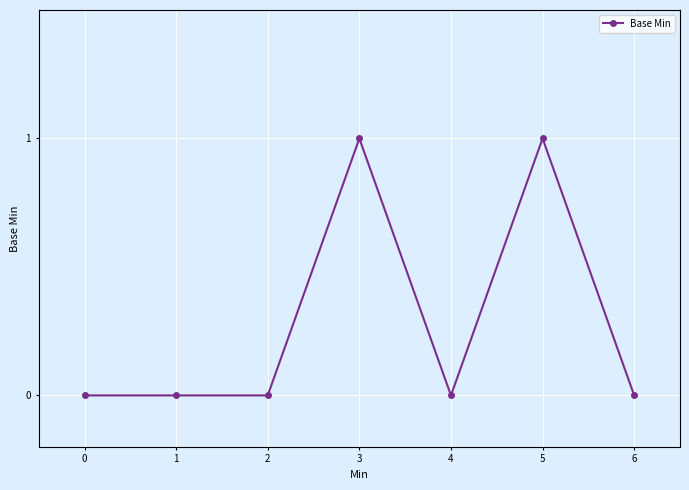

The chart shows a value of -1 at 1. True or false?

False